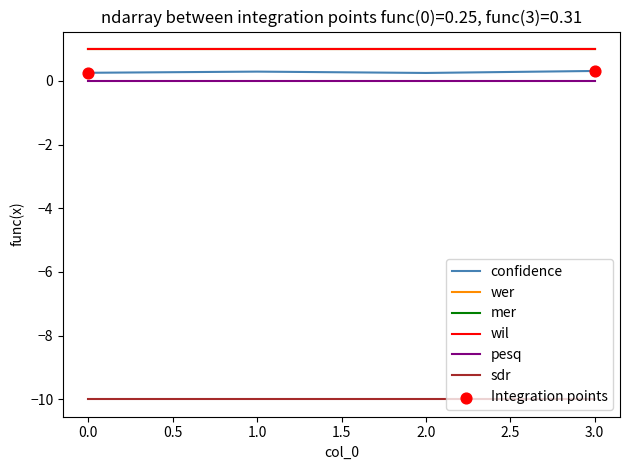

Does the chart have visible grid lines?

No